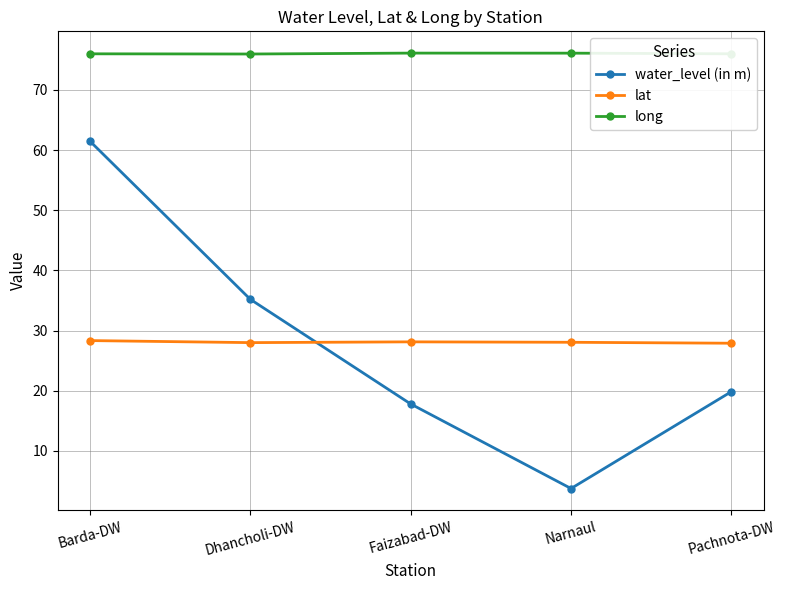

Is it true that lat equals 8.6 at Narnaul?

False